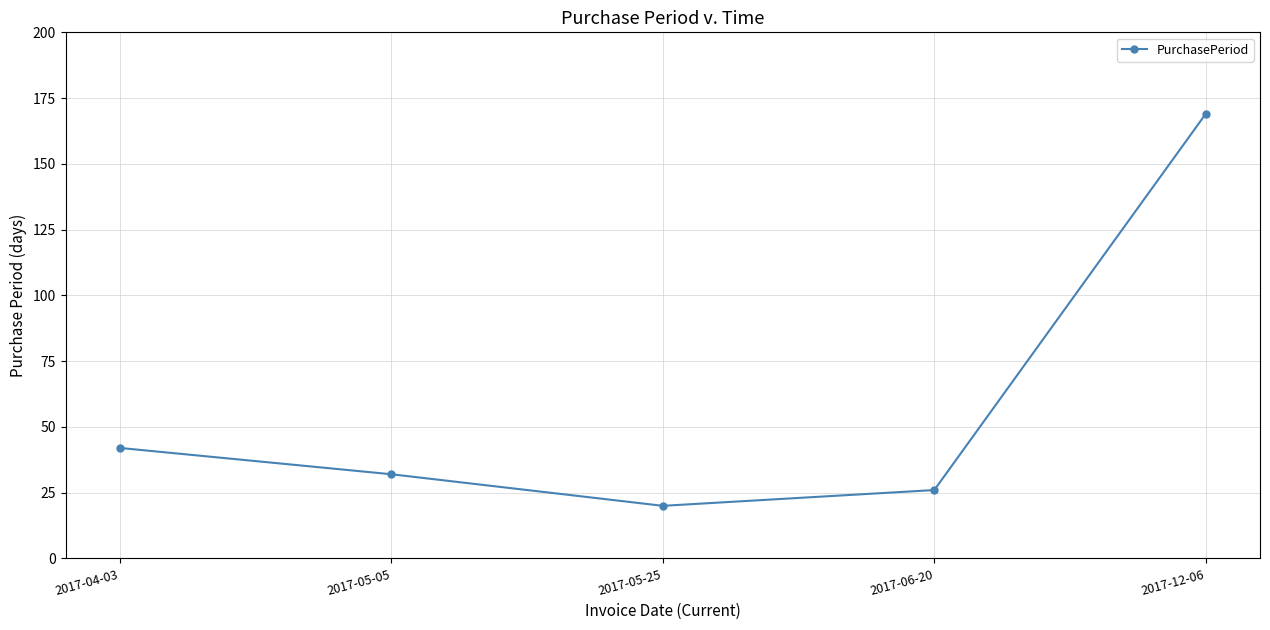

At which category does the data reach its first local valley?

2017-05-25